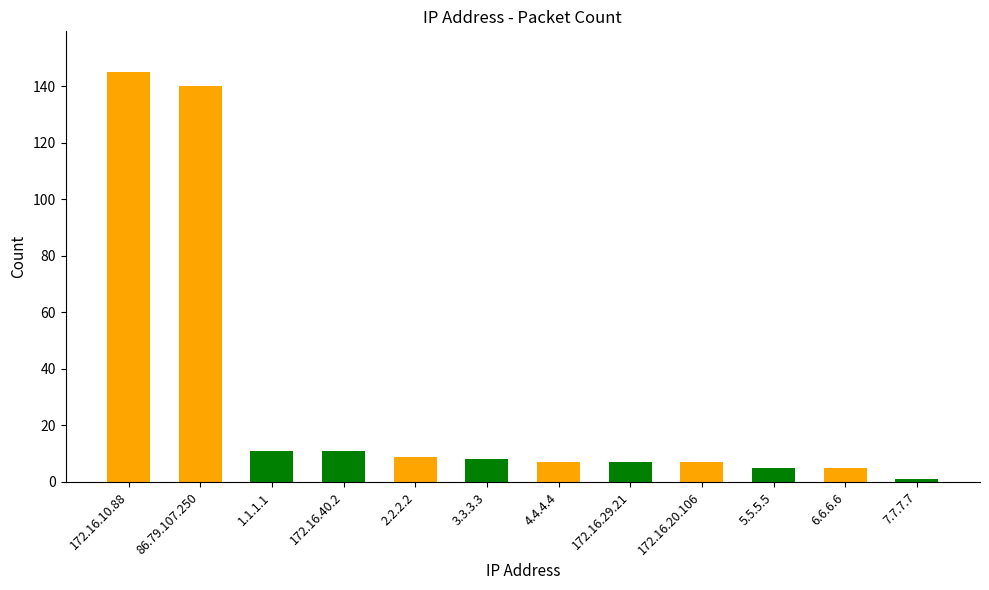

Approximately how many times larger is the value at 7.7.7.7 compared to 172.16.29.21?

0.1